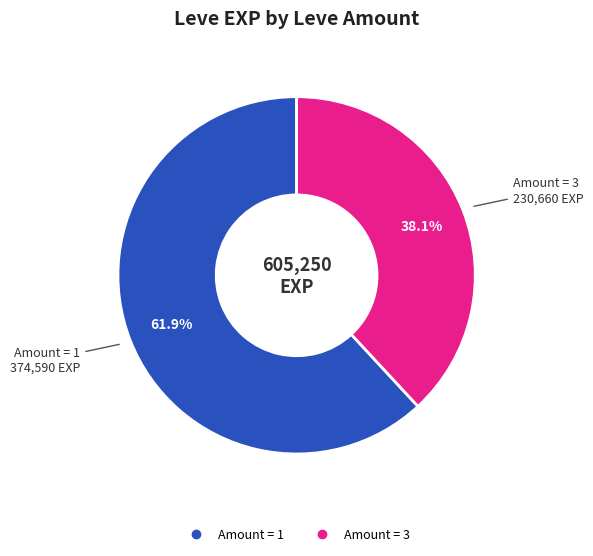

Is there a majority slice in this chart?

Yes